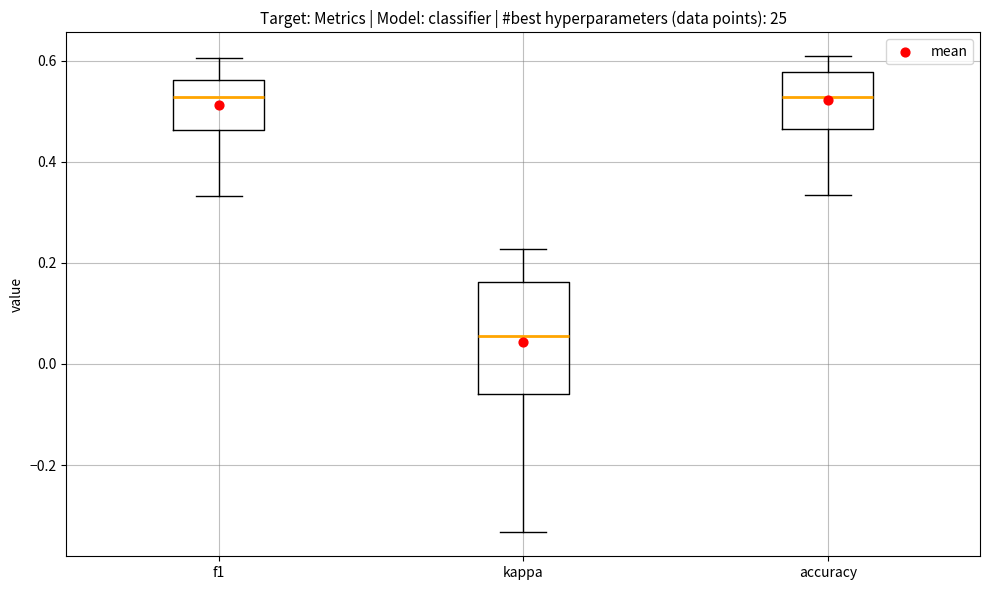

Comparing the boxes themselves (not the whiskers), which one is the tallest?

kappa